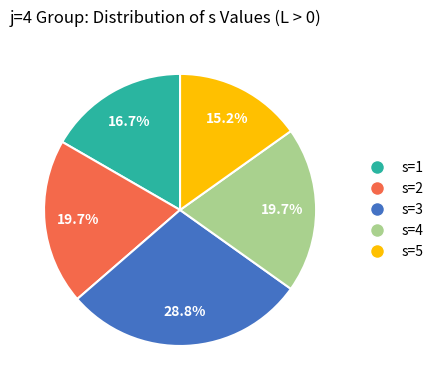

Is there any slice that represents more than half of the pie?

No